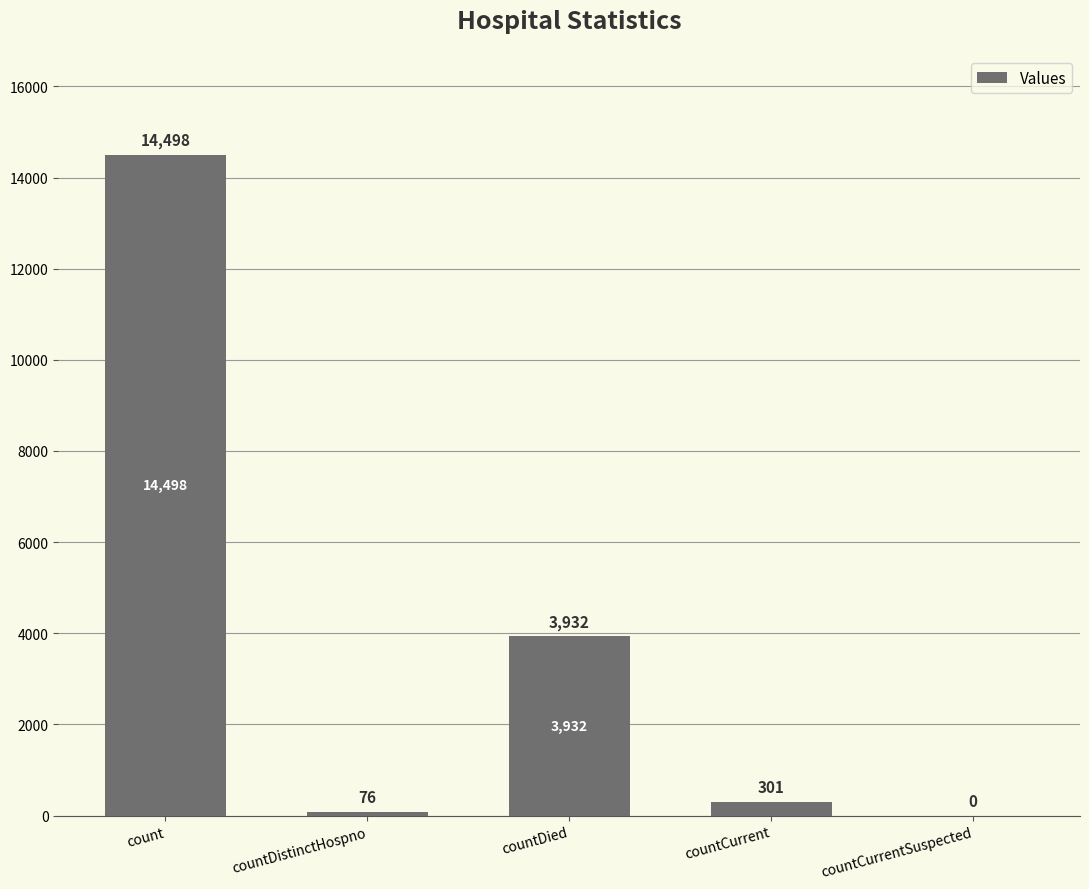

Is it true that the value at count is 9866?

False